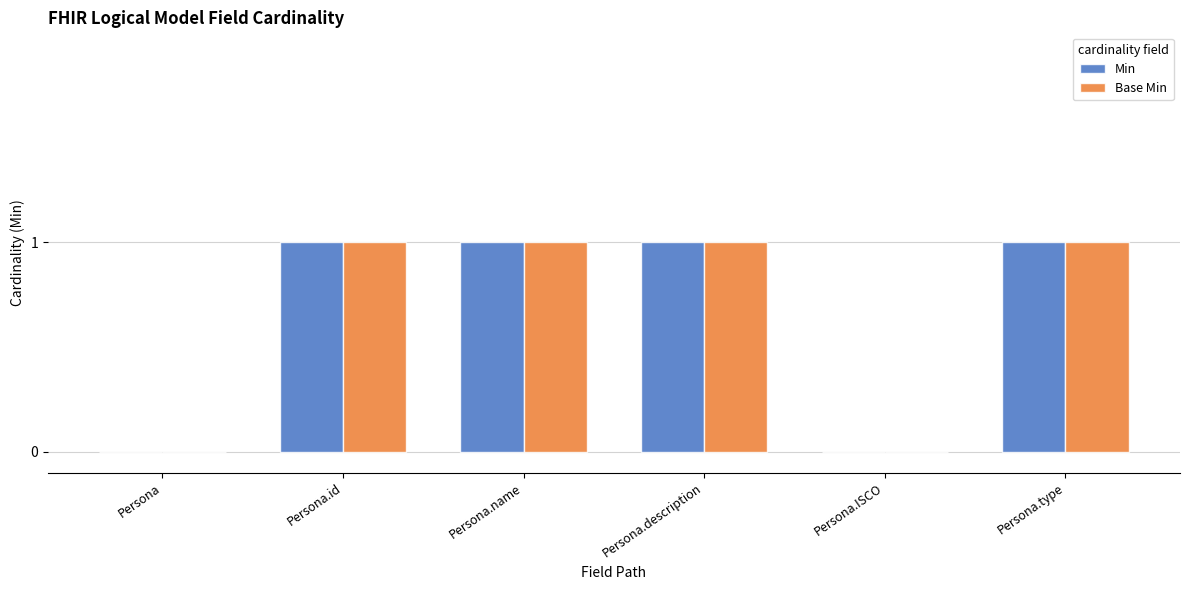

True or false: Base Min has a value of 0 at Persona.ISCO.

True